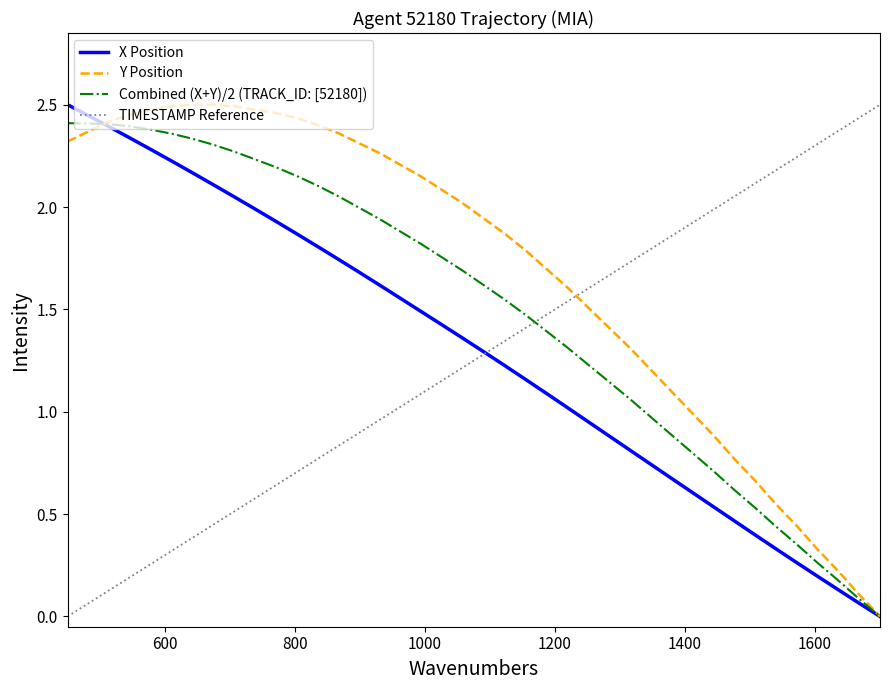

True or false: TIMESTAMP Reference and Y Position intersect in this chart.

True